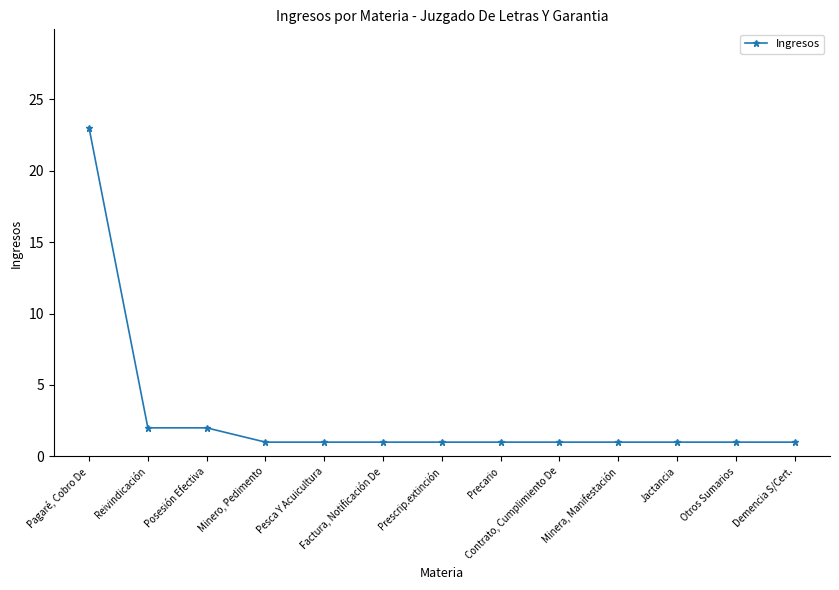

What is the label of the 3rd point from the left?

Posesión Efectiva